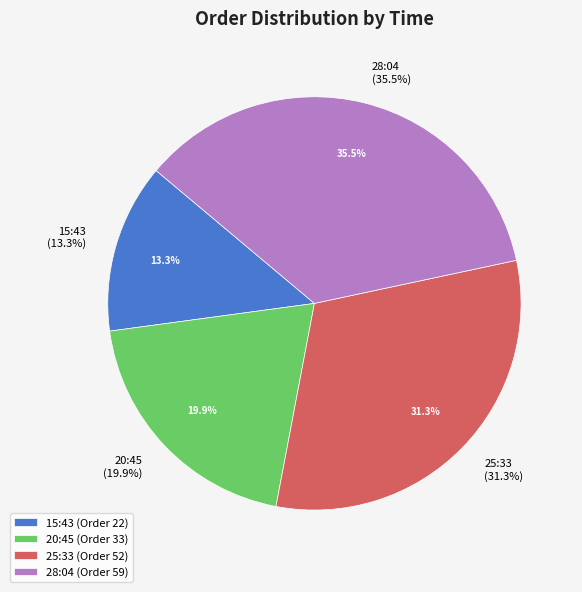

What percentage do 20:45 and 15:43 together represent?

33.1%